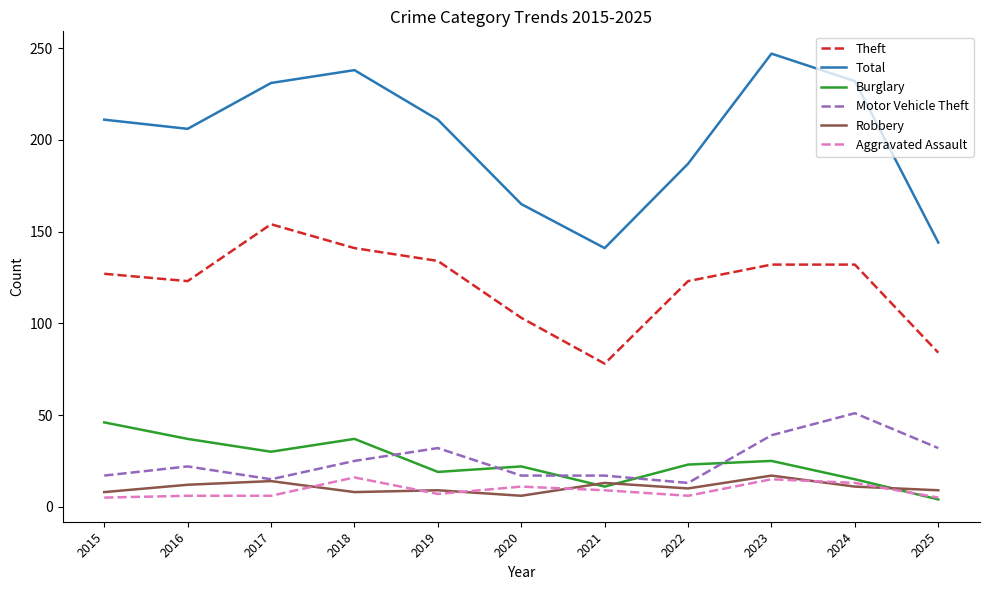

What is the sum of all Aggravated Assault values?

99